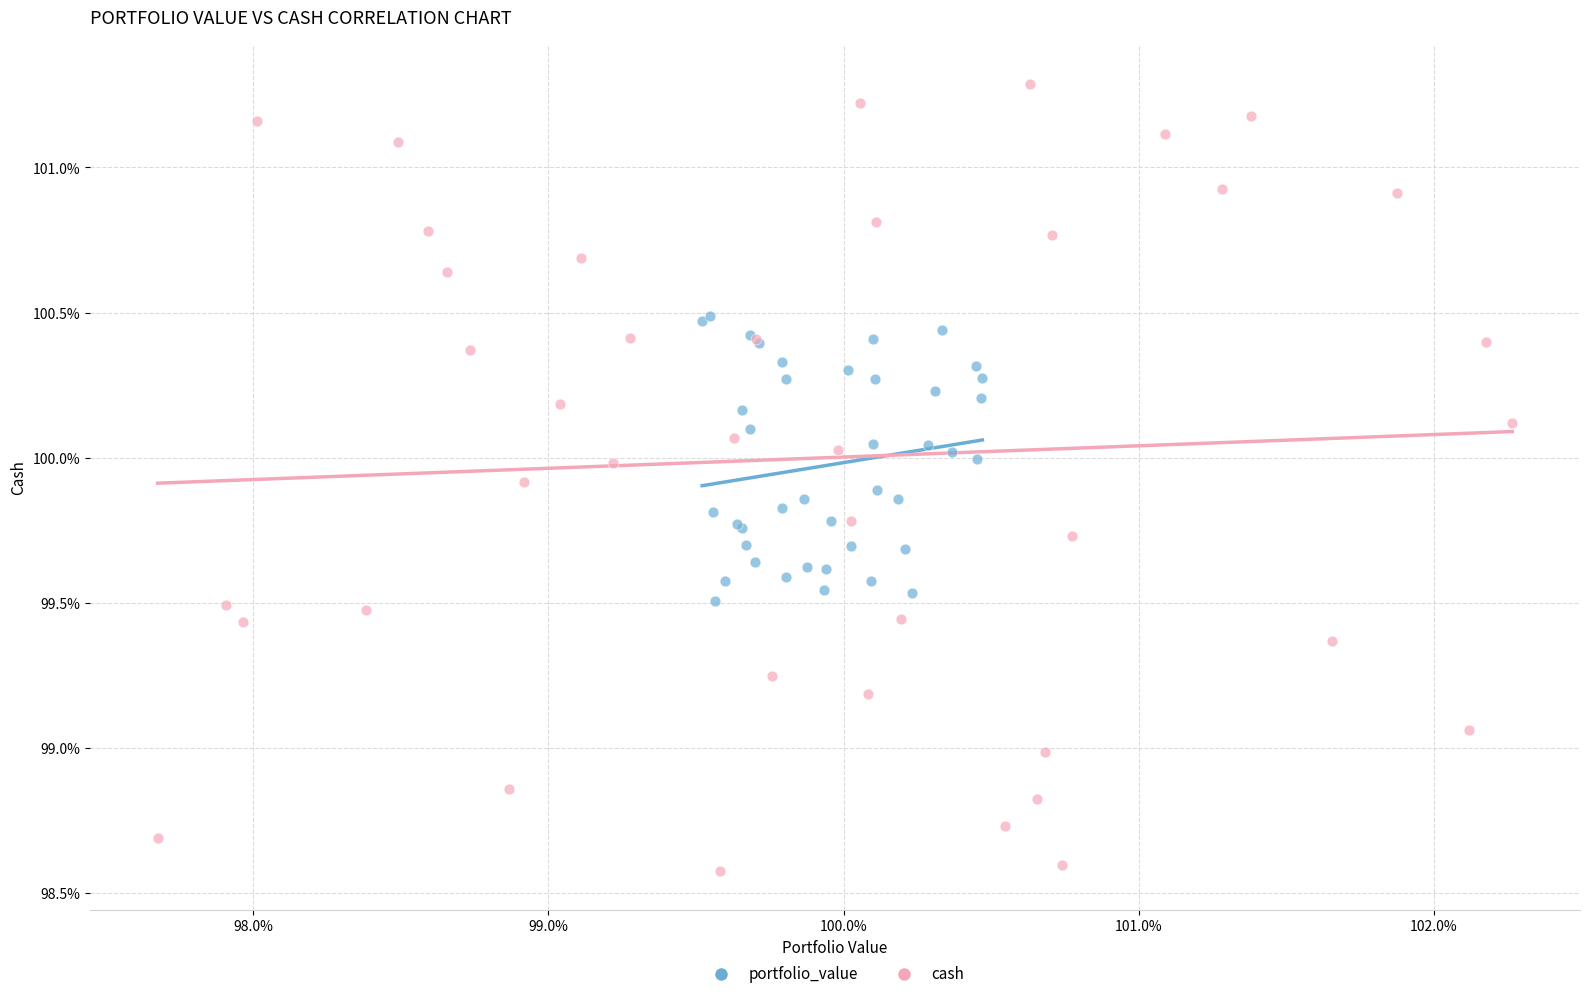

Which series reaches the minimum Y coordinate?

cash